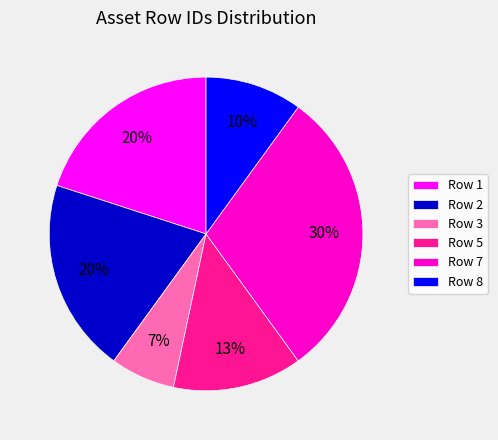

Combined, do Row 3 and Row 1 account for over 50%?

No